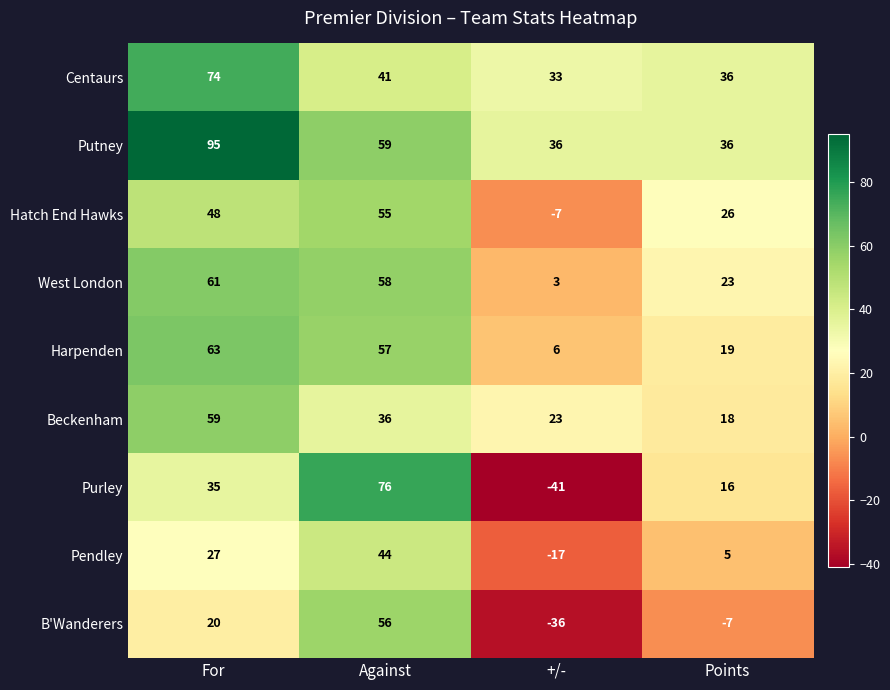

Between For and Points, which series saw the biggest shift?

Putney